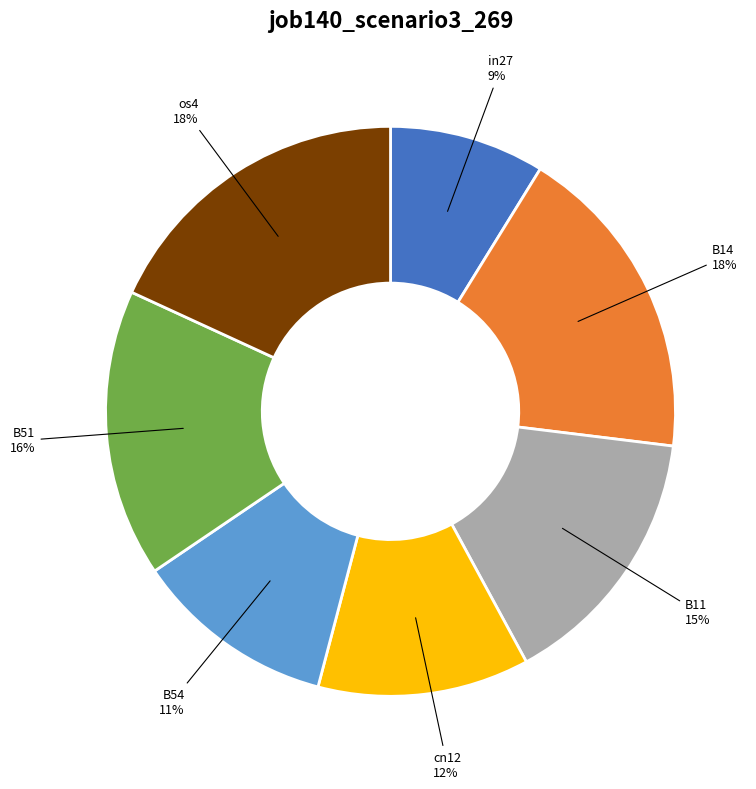

Which has a higher value, in27 or os4?

os4